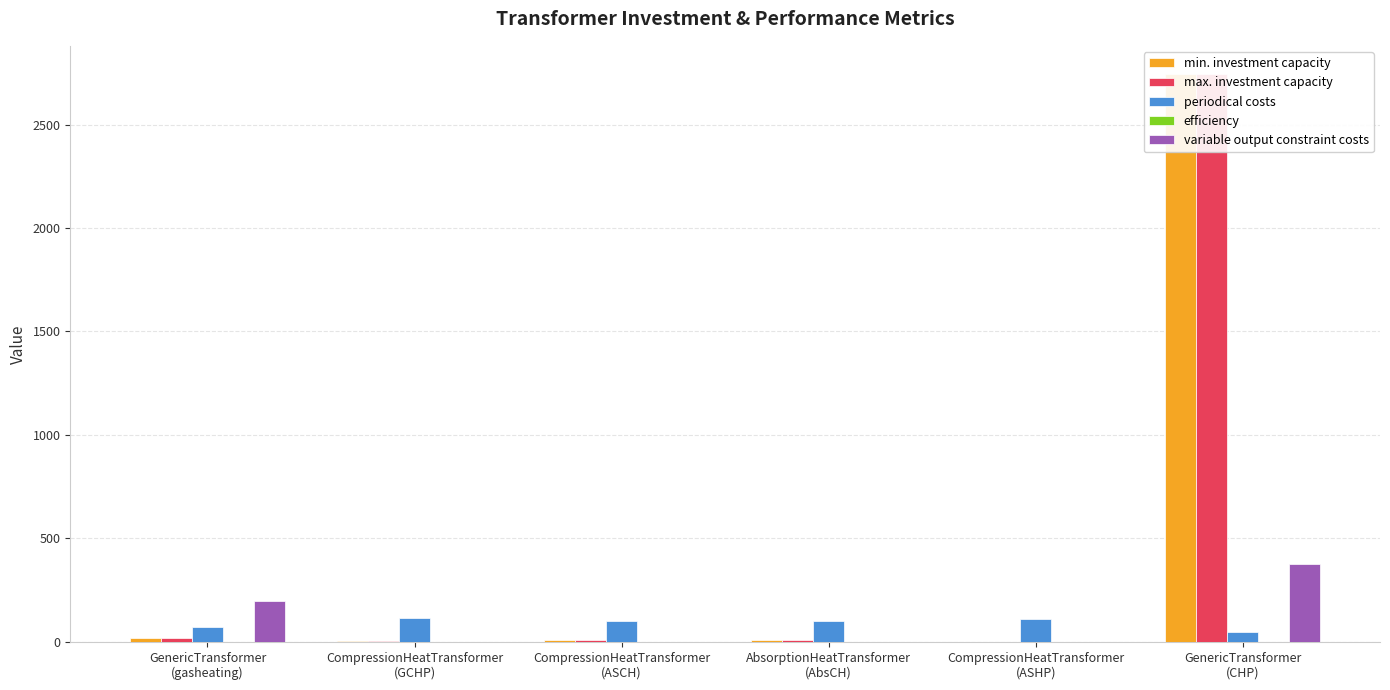

What is the greatest value displayed?

2743.0